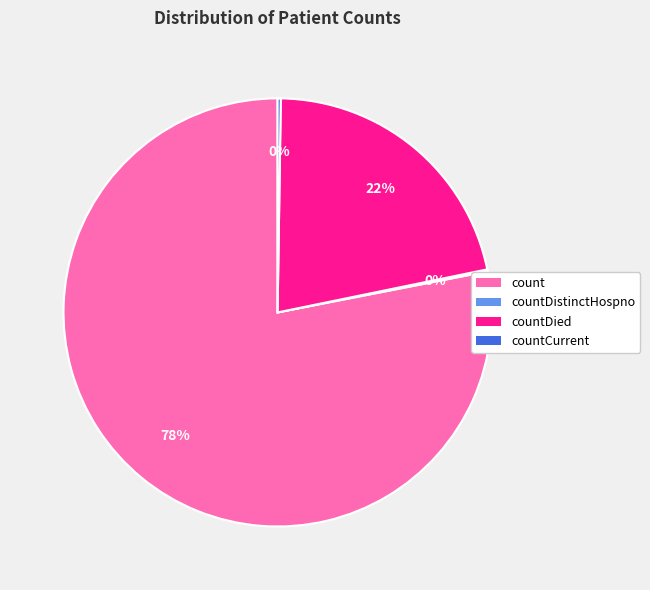

Does any single category account for the majority?

Yes